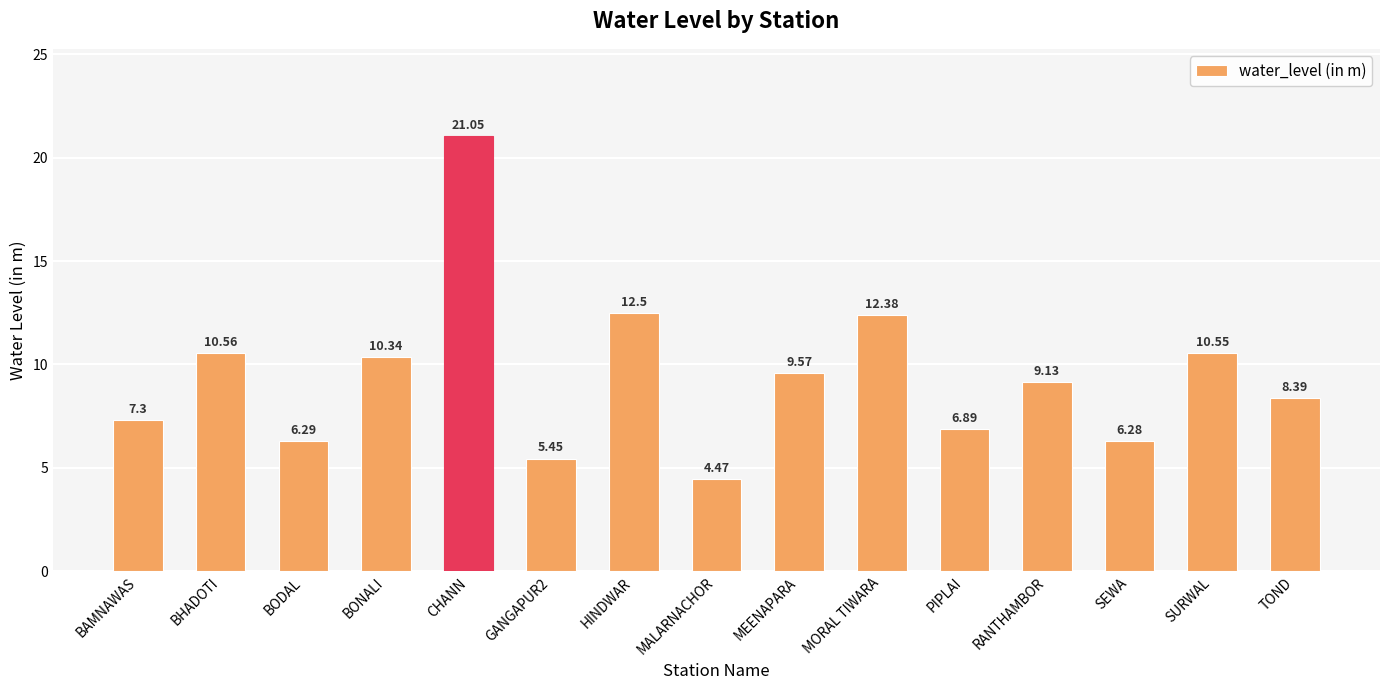

Rank the categories by value from highest to lowest.

CHANN, HINDWAR, MORAL TIWARA, BHADOTI, SURWAL, BONALI, MEENAPARA, RANTHAMBOR, TOND, BAMNAWAS, PIPLAI, BODAL, SEWA, GANGAPUR2, MALARNACHOR